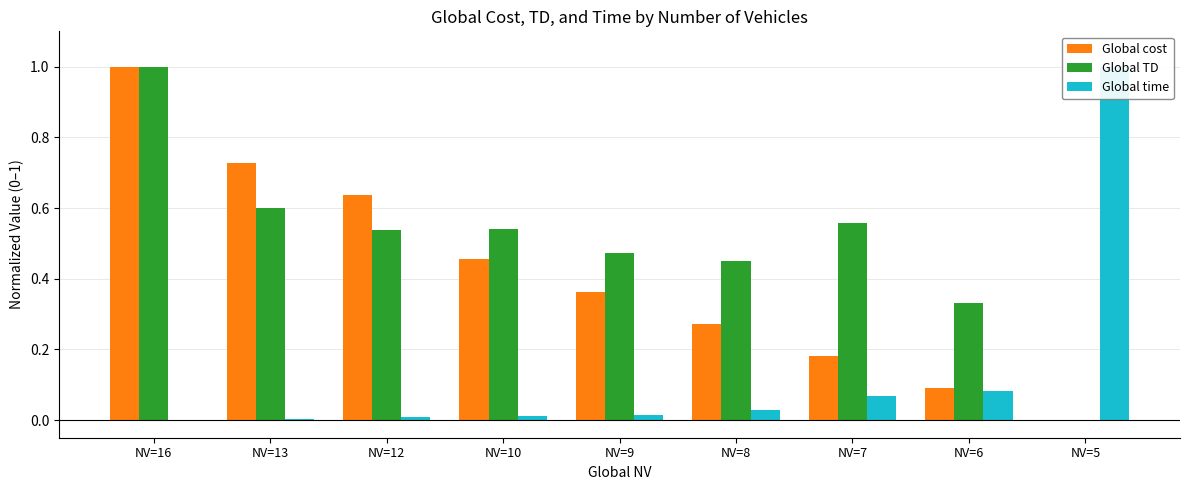

At NV=13, list the series in order from smallest to largest.

Global time, Global TD, Global cost